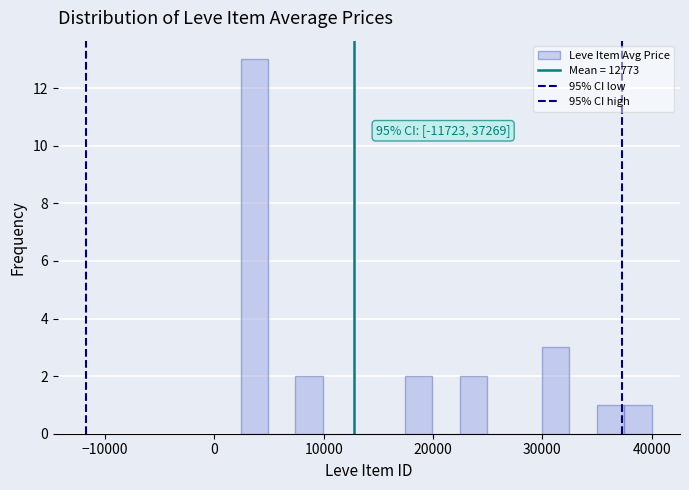

Around what value on the x-axis is the tallest bar? Give the approximate position of its centre, as read against the axis.

4000